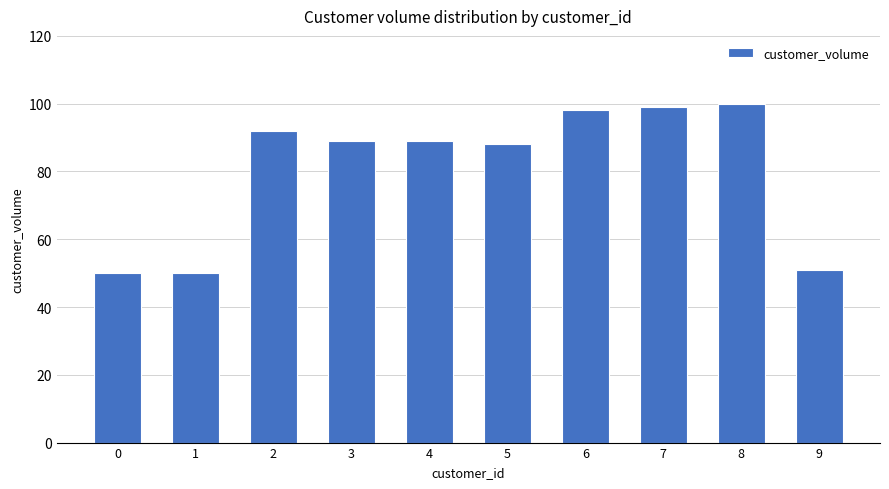

At which category does the chart reach its peak across all series?

8